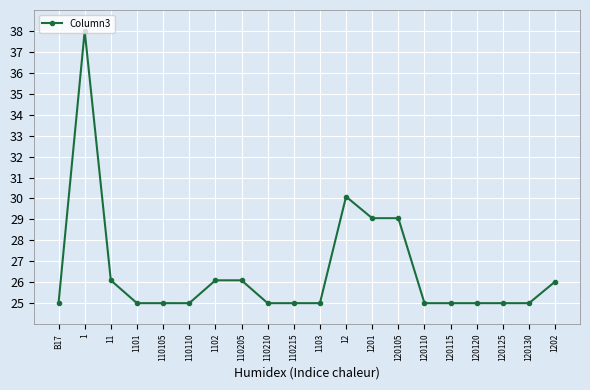

Does the chart have visible grid lines?

Yes